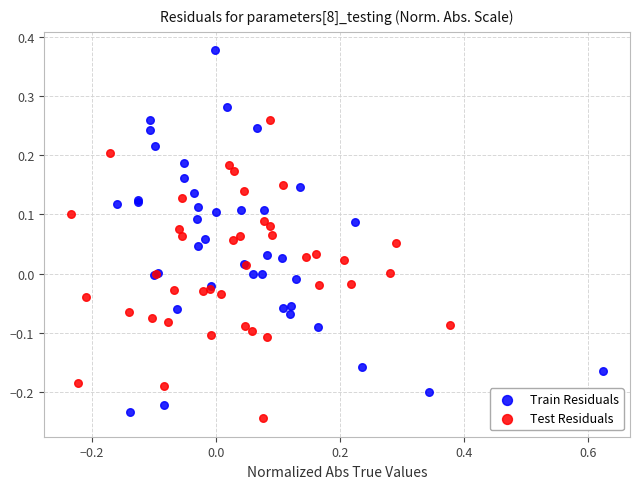

Which series contains the lowest Y value?

Test Residuals